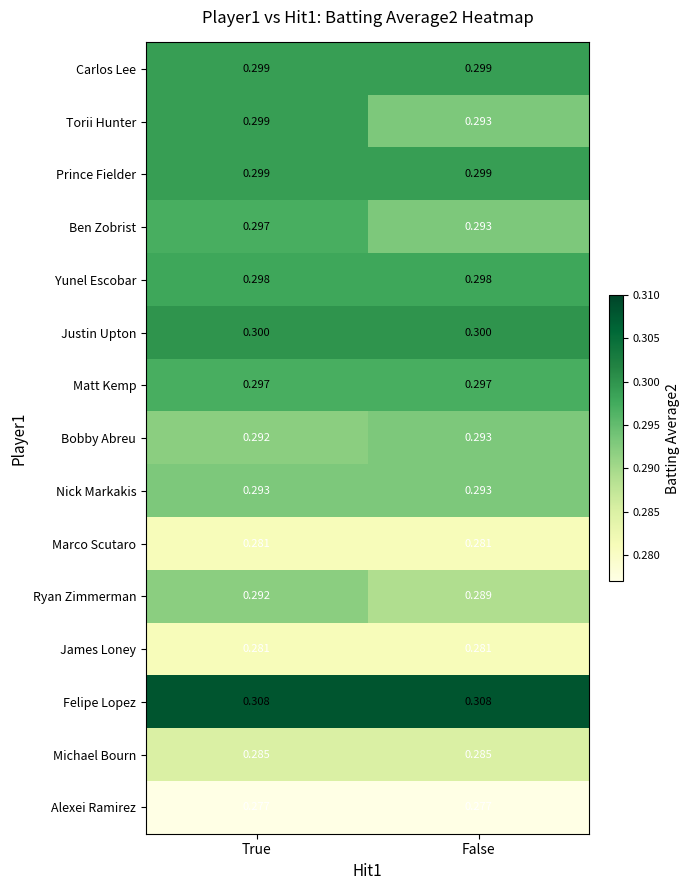

At which category is the sum across all series the highest?

True